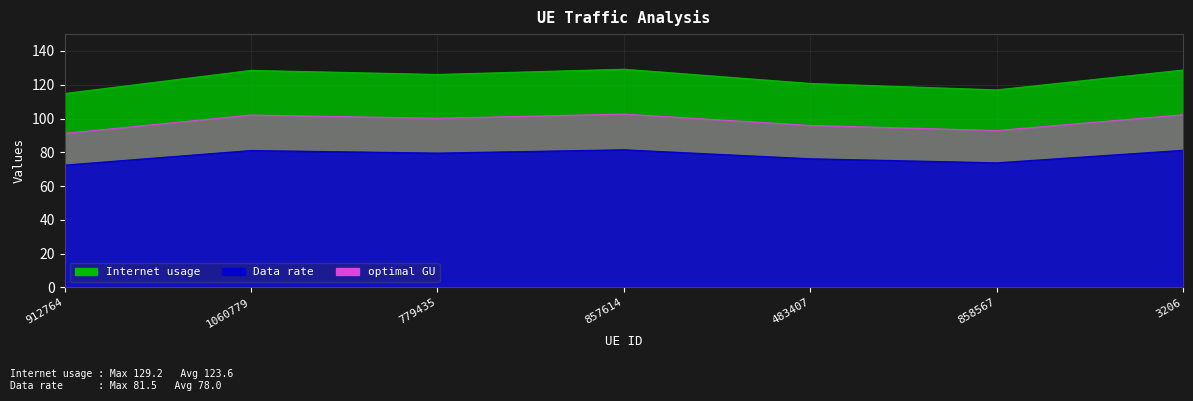

What are all the series names shown in the legend?

Internet usage, Data rate, optimal GU